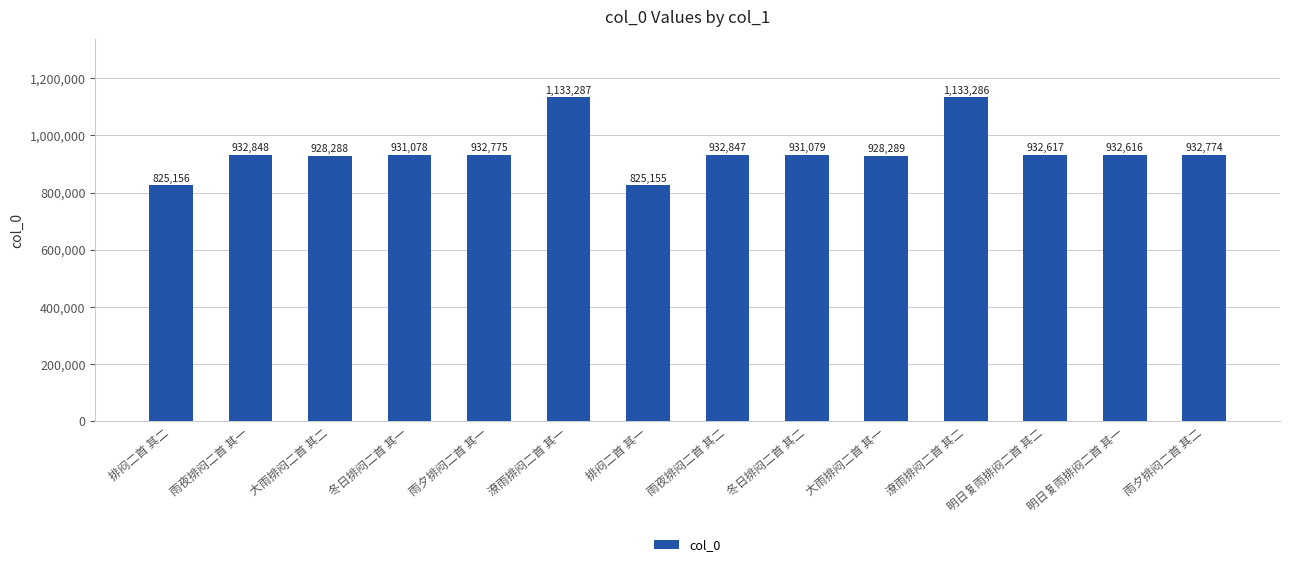

Reading left to right, what are all the values shown in this chart?

825156	932848	928288	931078	932775	1133287	825155	932847	931079	928289	1133286	932617	932616	932774